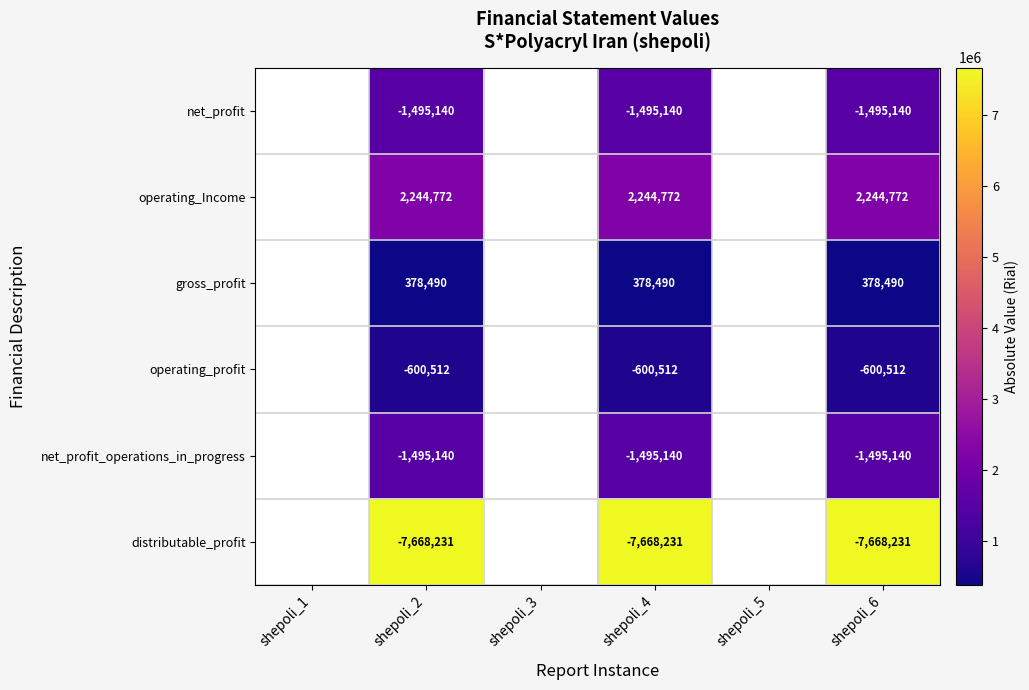

At how many categories does at least one series exceed 4376148?

3